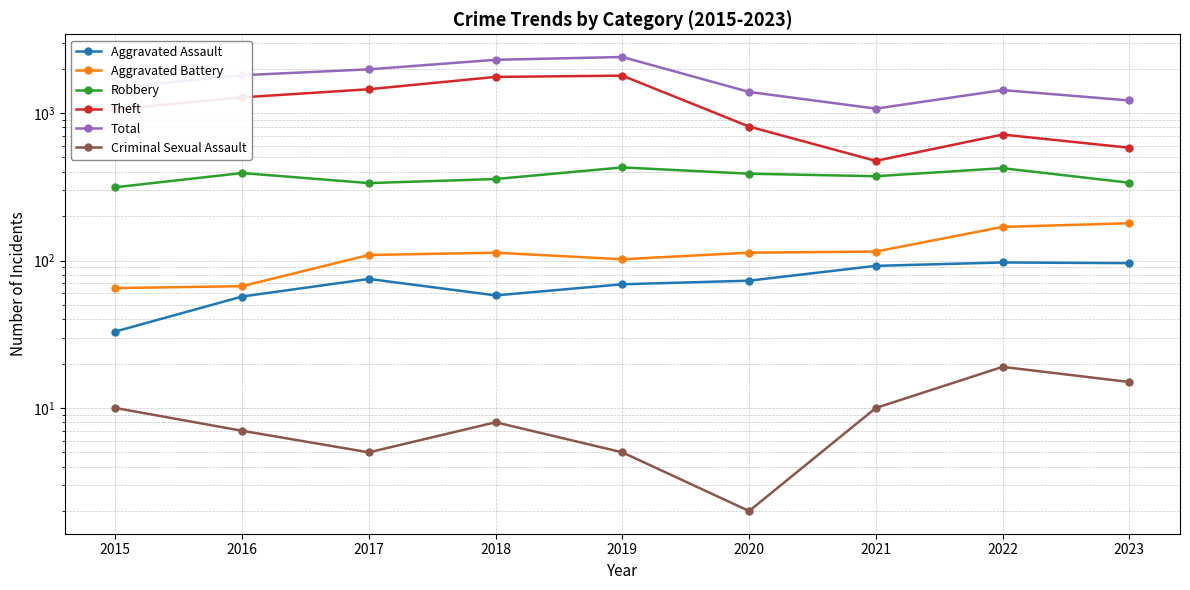

True or false: Aggravated Battery and Total cross at least once.

False